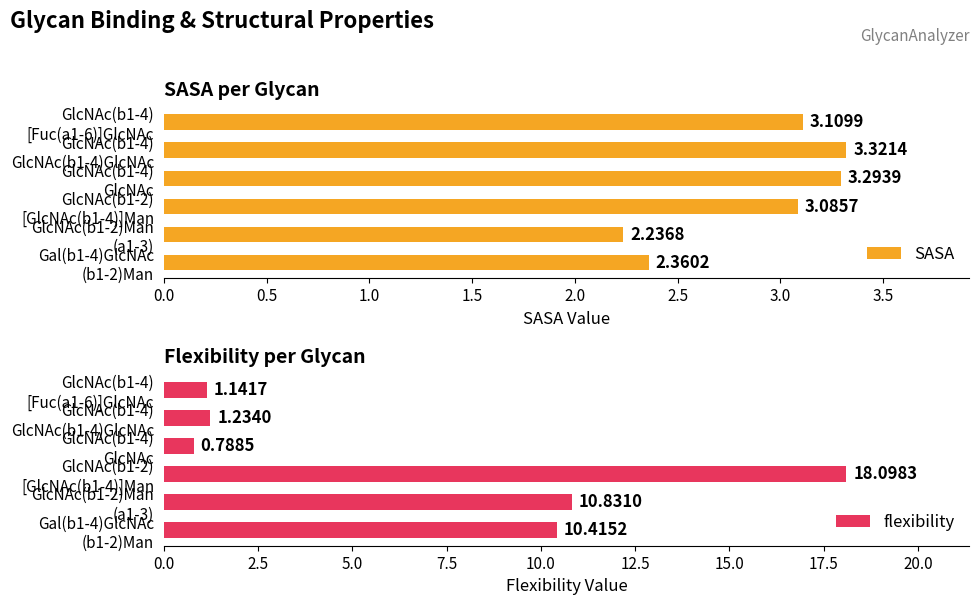

What is the difference between the maximum and minimum values in the SASA series?

1.1